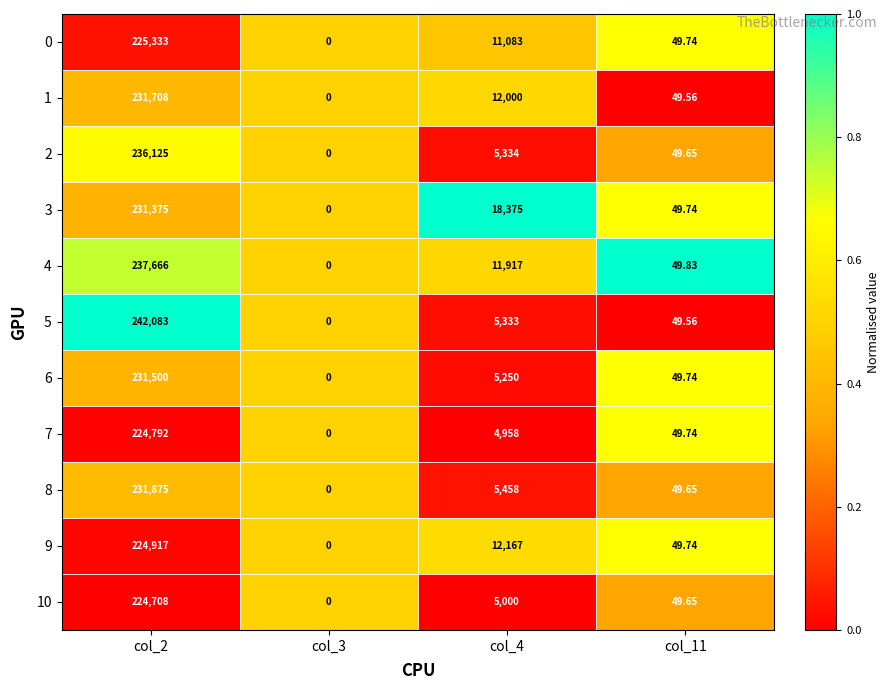

Is the value of 3 at col_3 greater than the value of 6 at col_11?

No